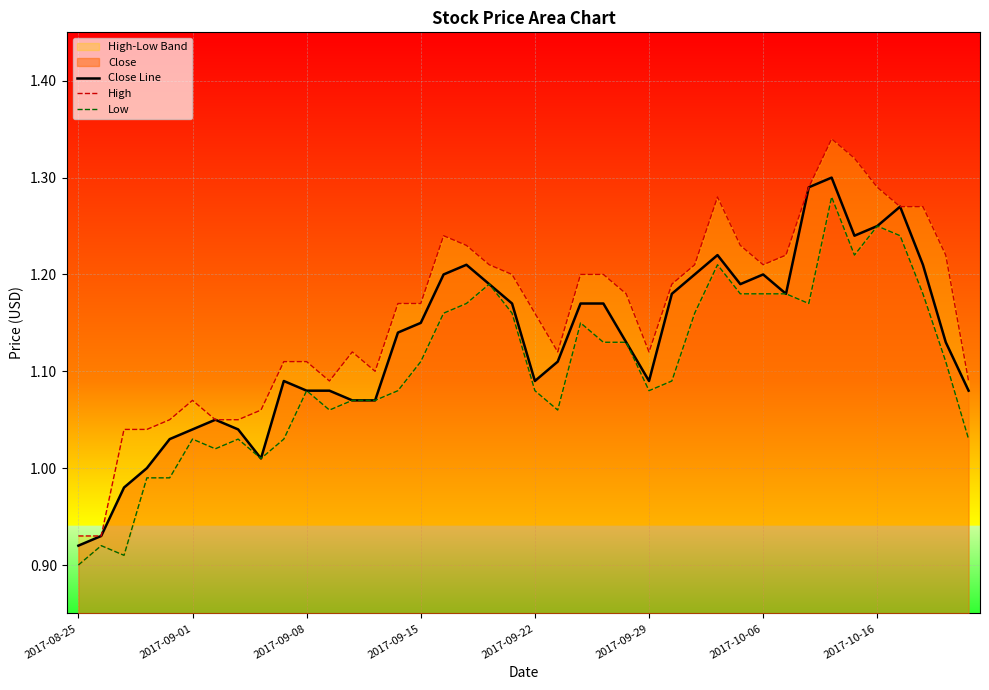

Reading left to right, extract all data points from this chart.

Close Line: 0.9	0.9	1.0	1.0	1.0	1.0	1.1	1.0	1.0	1.1	1.1	1.1	1.1	1.1	1.1	1.1	1.2	1.2	1.2	1.2	1.1	1.1	1.2	1.2	1.1	1.1	1.2	1.2	1.2	1.2	1.2	1.2	1.3	1.3	1.2	1.2	1.3	1.2	1.1	1.1
High: 0.9	0.9	1.0	1.0	1.1	1.1	1.1	1.1	1.1	1.1	1.1	1.1	1.1	1.1	1.2	1.2	1.2	1.2	1.2	1.2	1.2	1.1	1.2	1.2	1.2	1.1	1.2	1.2	1.3	1.2	1.2	1.2	1.3	1.3	1.3	1.3	1.3	1.3	1.2	1.1
Low: 0.9	0.9	0.9	1.0	1.0	1.0	1.0	1.0	1.0	1.0	1.1	1.1	1.1	1.1	1.1	1.1	1.2	1.2	1.2	1.2	1.1	1.1	1.1	1.1	1.1	1.1	1.1	1.2	1.2	1.2	1.2	1.2	1.2	1.3	1.2	1.2	1.2	1.2	1.1	1.0